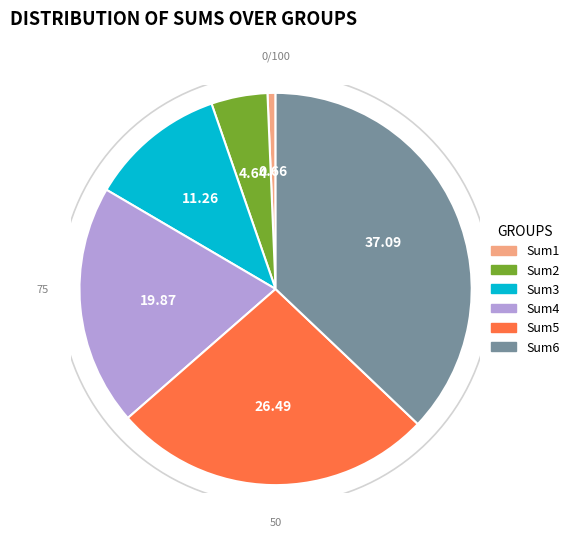

To the nearest percent, what percentage of the pie is Sum5?

26%